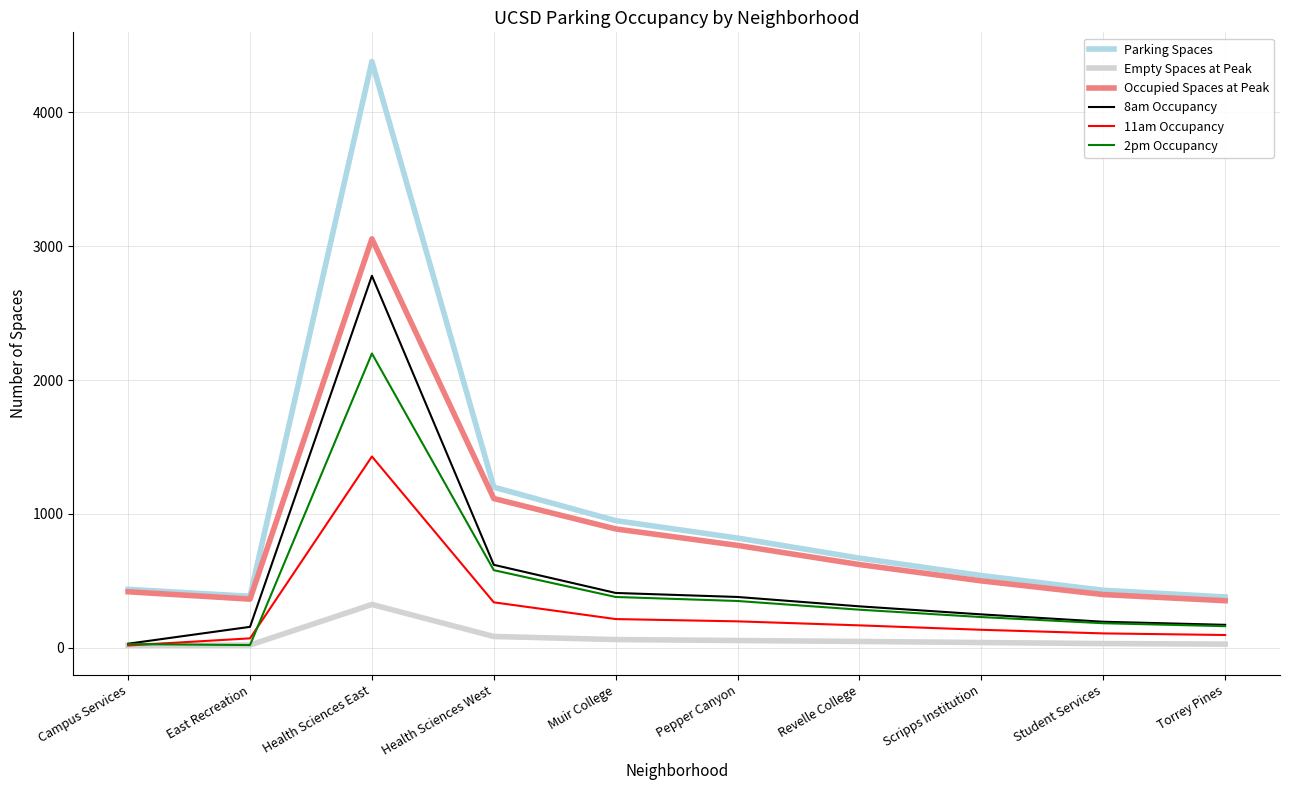

How many values in the 11am Occupancy series are below 168?

5